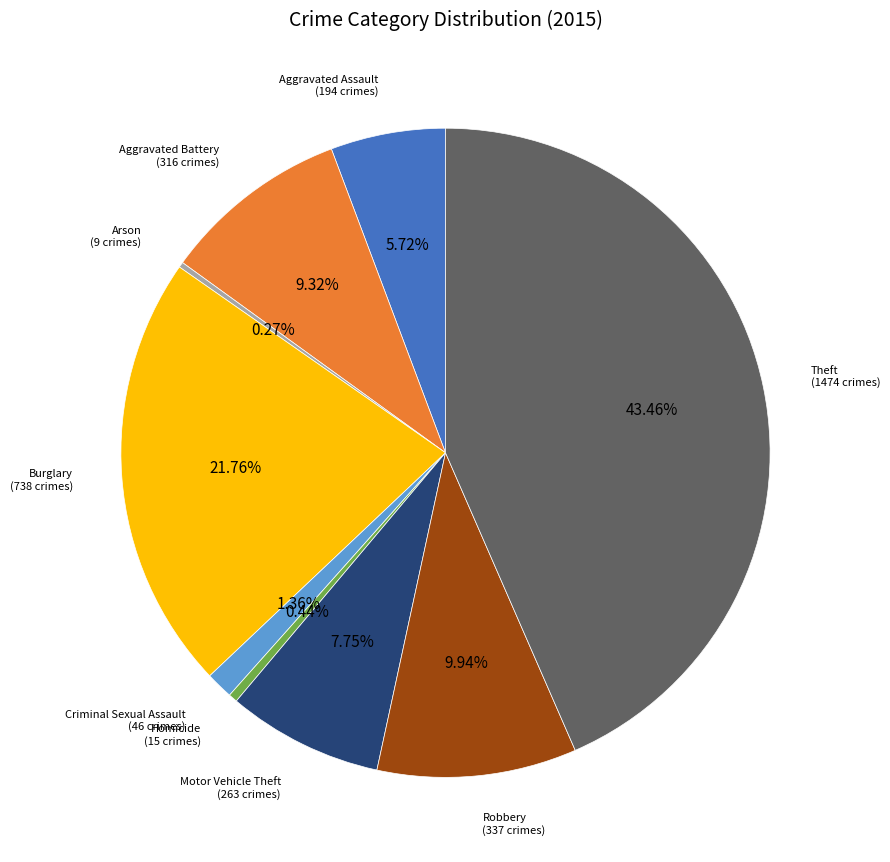

To the nearest percent, what is the combined percentage of Robbery and Homicide?

10%